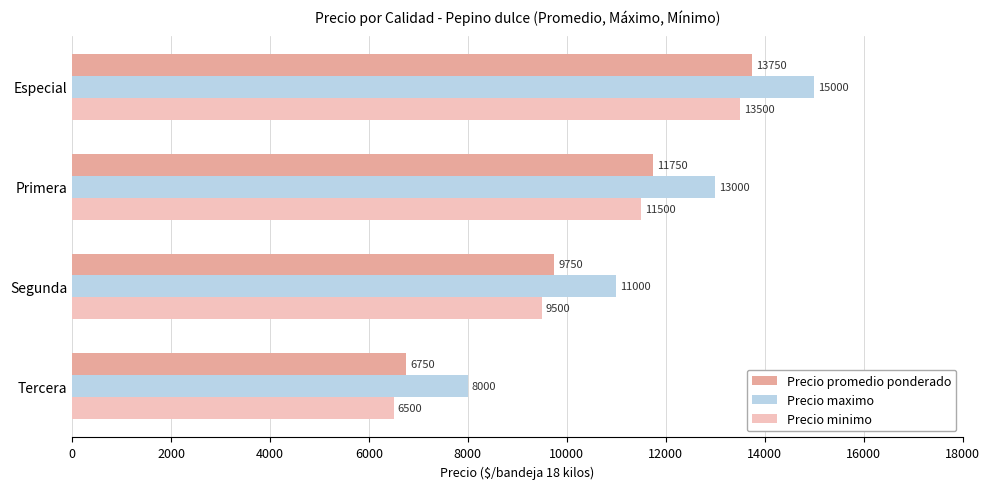

Which series has the largest total across all categories?

Precio maximo